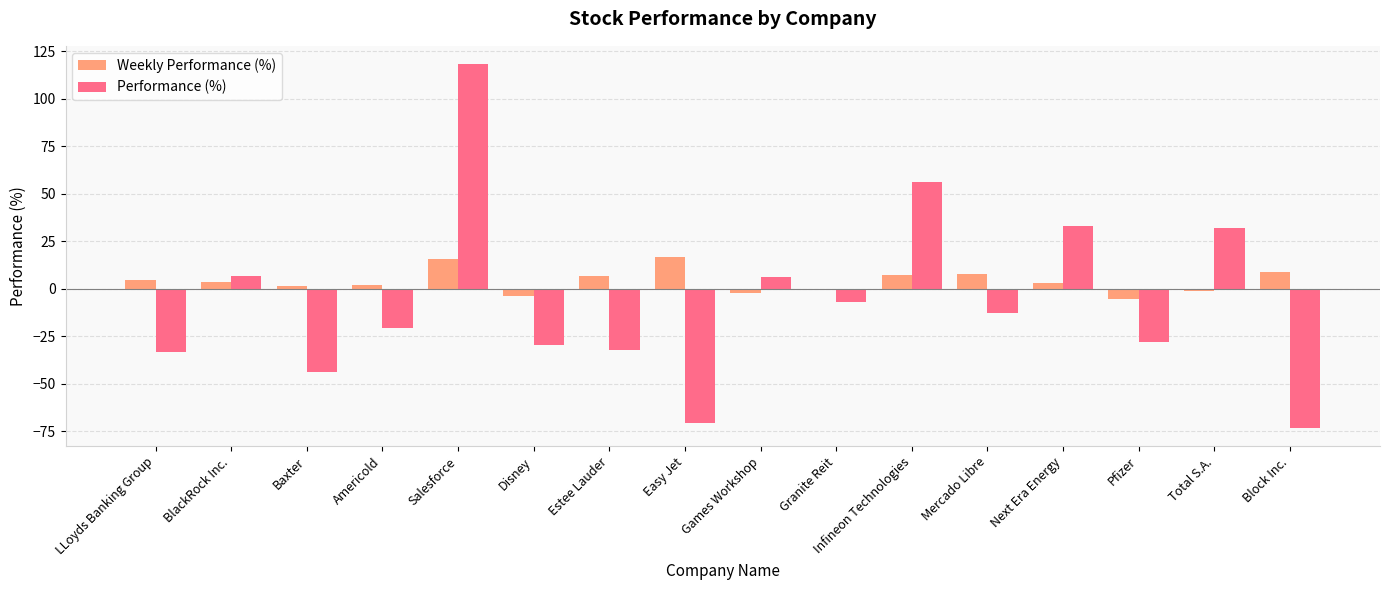

What is the greatest value displayed?

118.2